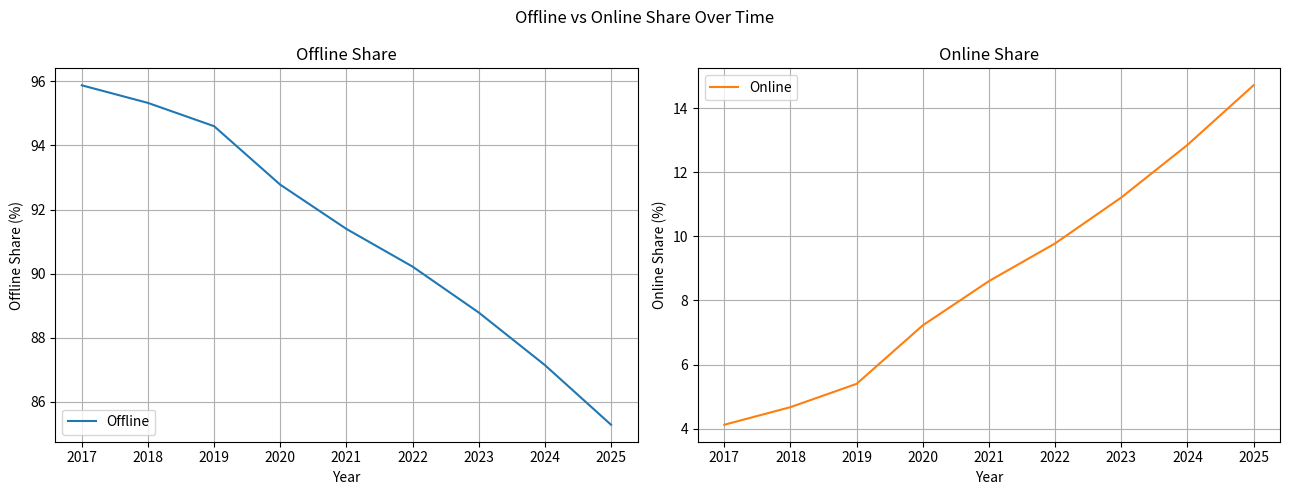

At which category is the sum across all series the highest?

2017